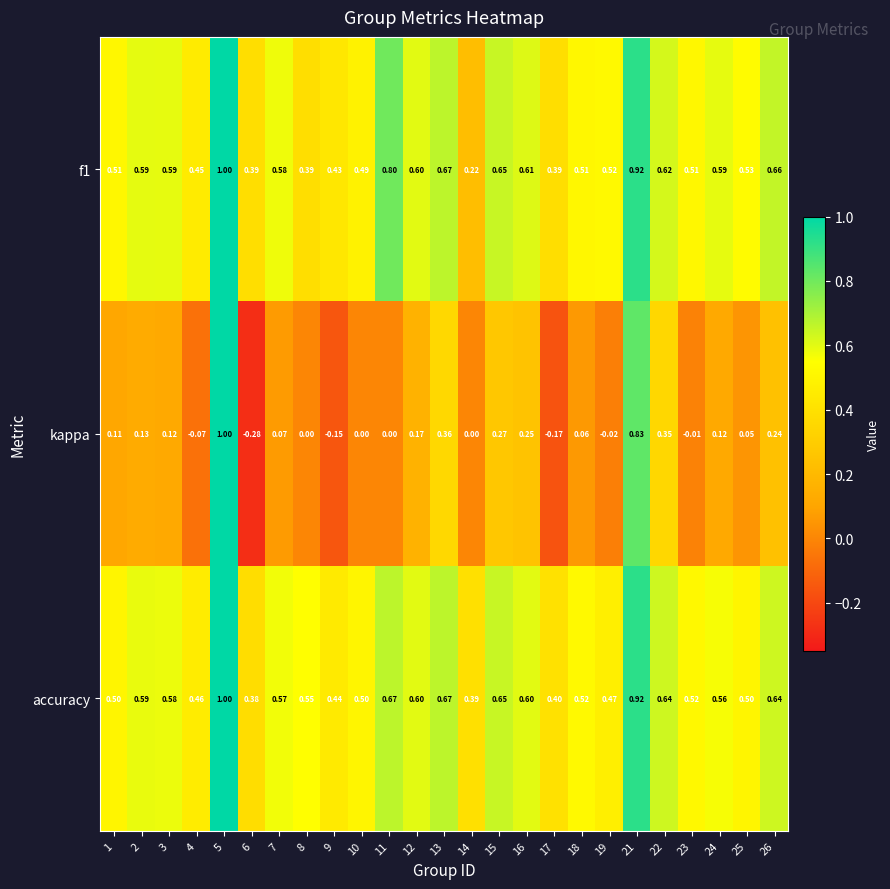

Between 5 and 25, which series saw the biggest shift?

kappa